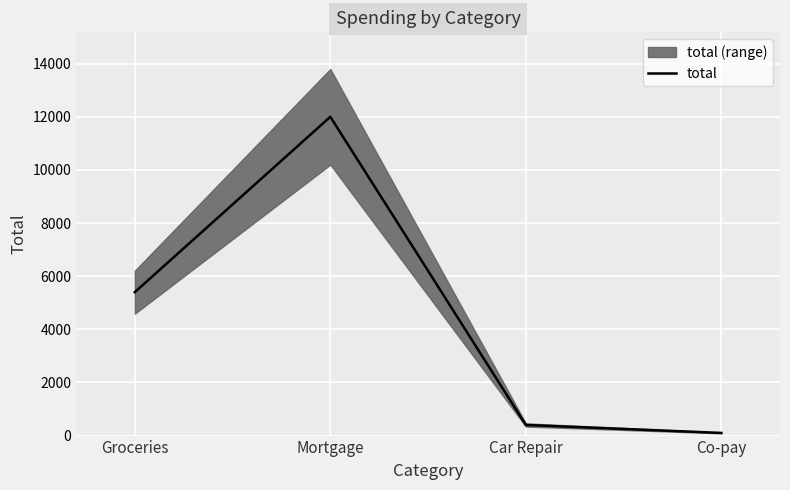

True or false: the data has more than 2 interior local peaks.

False